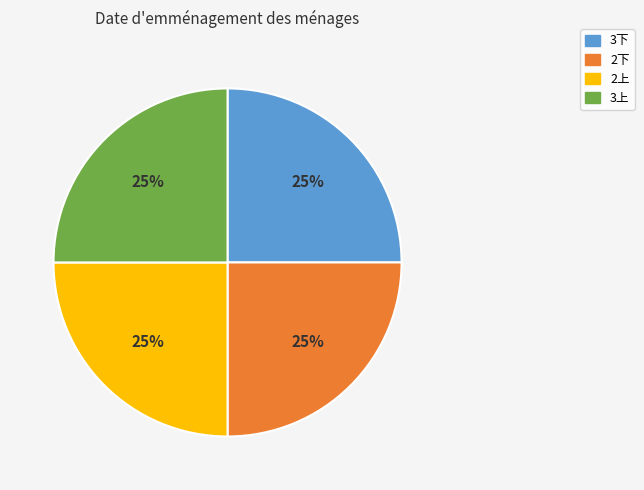

Approximately how many times larger is the value at 2下 compared to 2上?

1.0